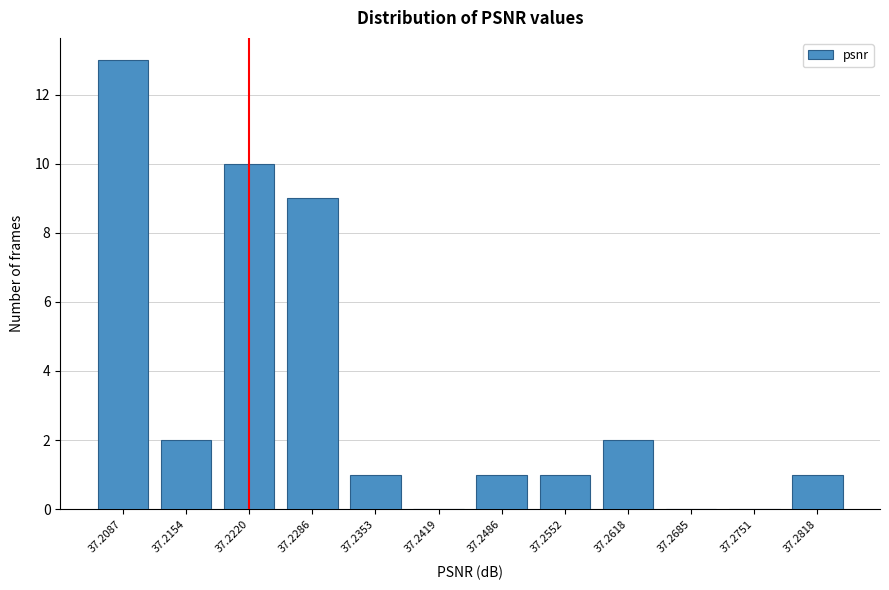

Reading left to right, transcribe all the data shown in this chart.

37.2087=13	37.2154=2	37.2220=10	37.2286=9	37.2353=1	37.2419=0	37.2486=1	37.2552=1	37.2618=2	37.2685=0	37.2751=0	37.2818=1